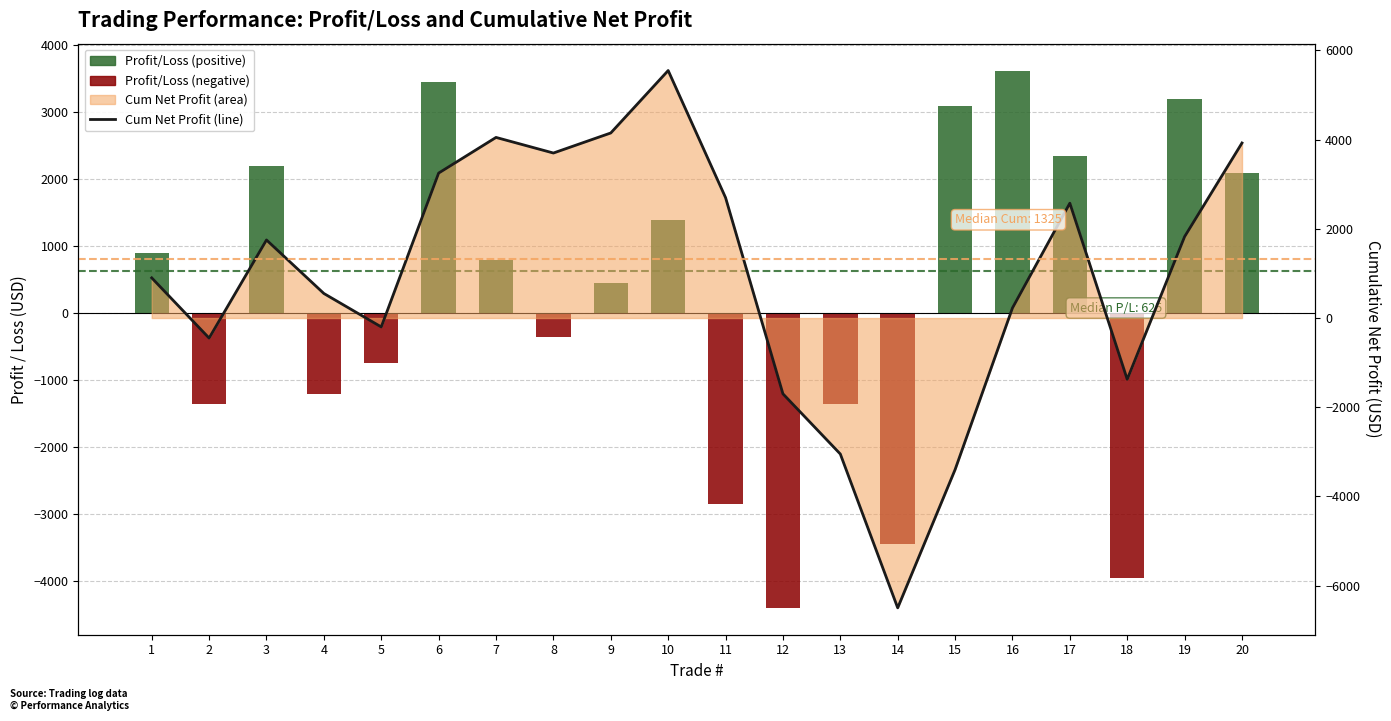

Is it true that Profit/Loss equals 2200 at 3?

True